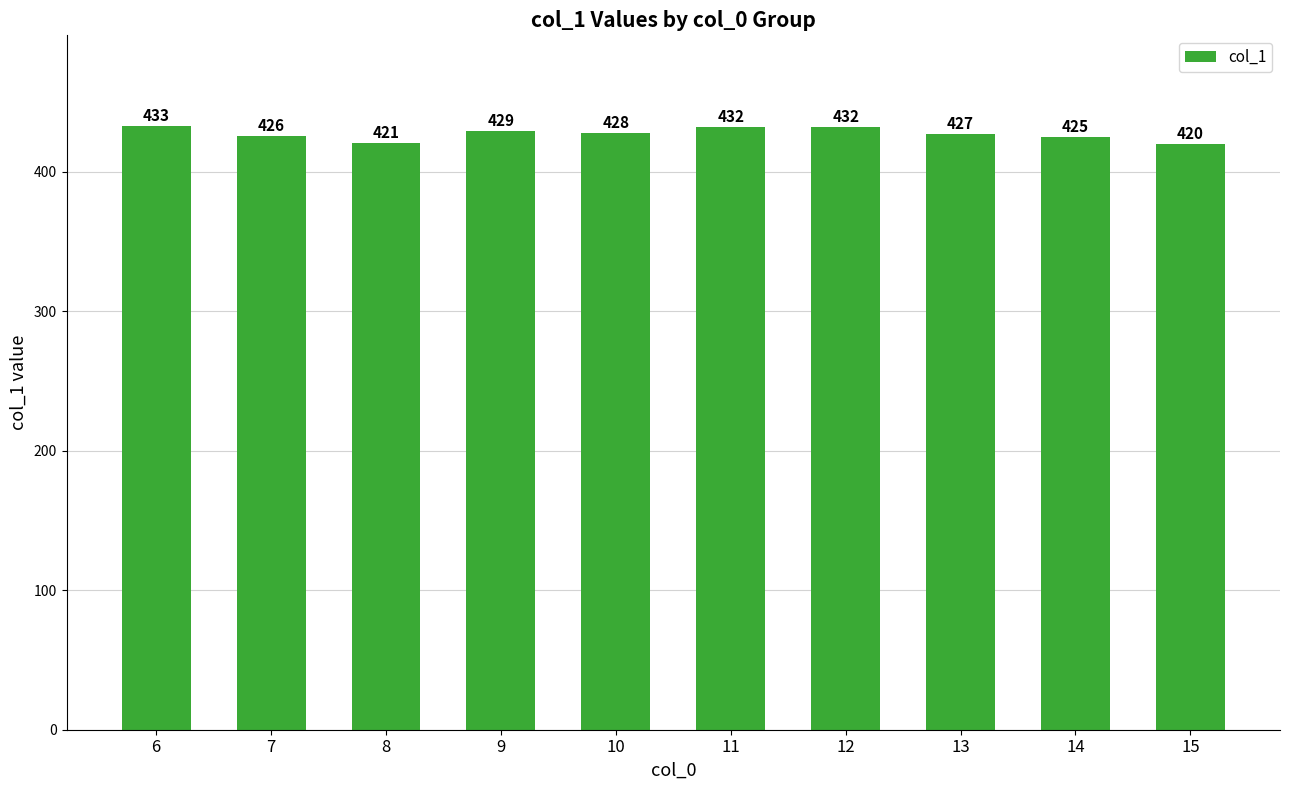

Which category has the highest value across all series?

6